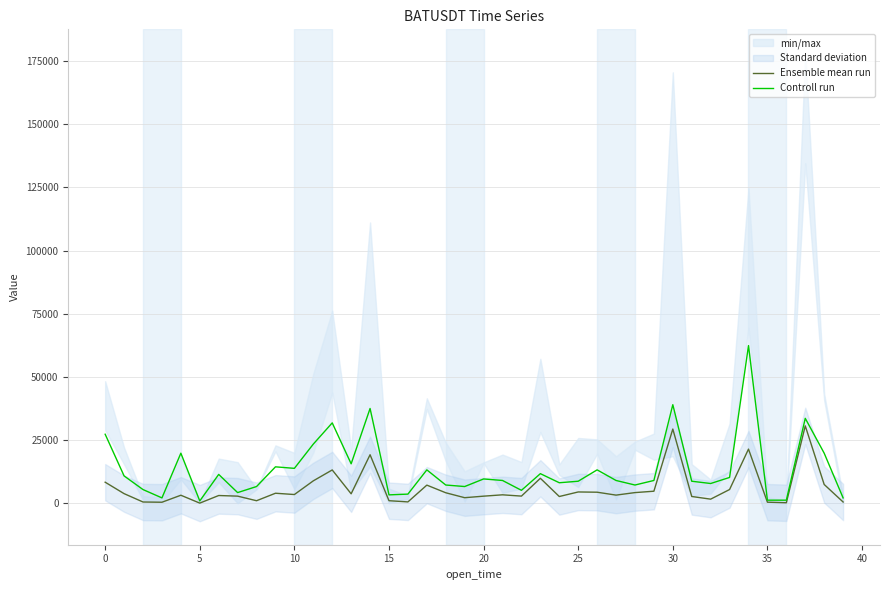

The value of Ensemble mean run at 35 is 388.4. True or false?

False